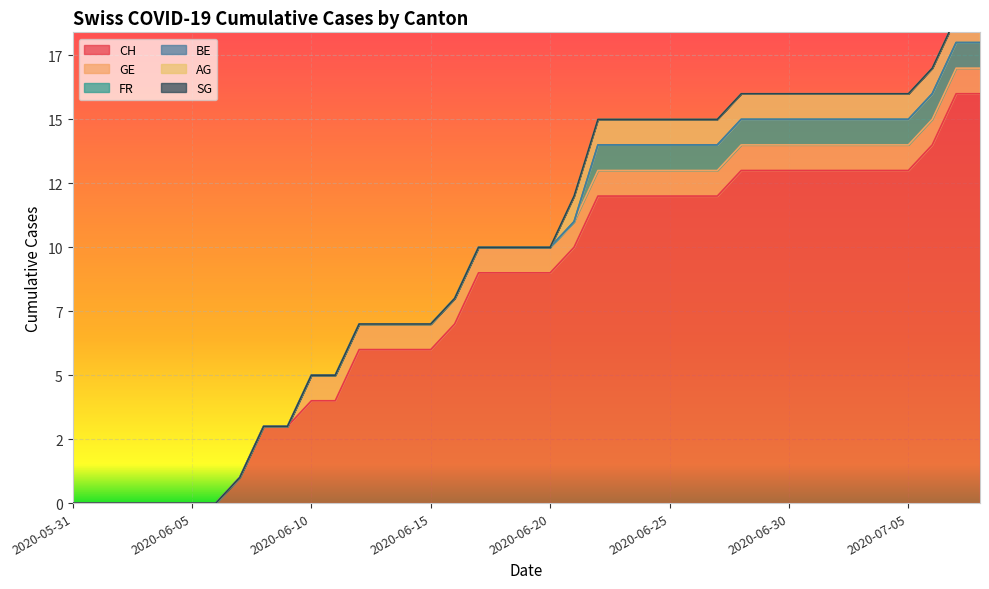

At how many categories does at least one series exceed 7?

22